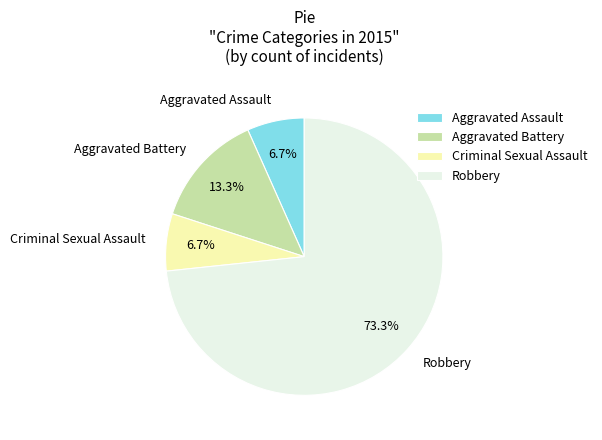

What is the largest slice in the pie chart?

Robbery